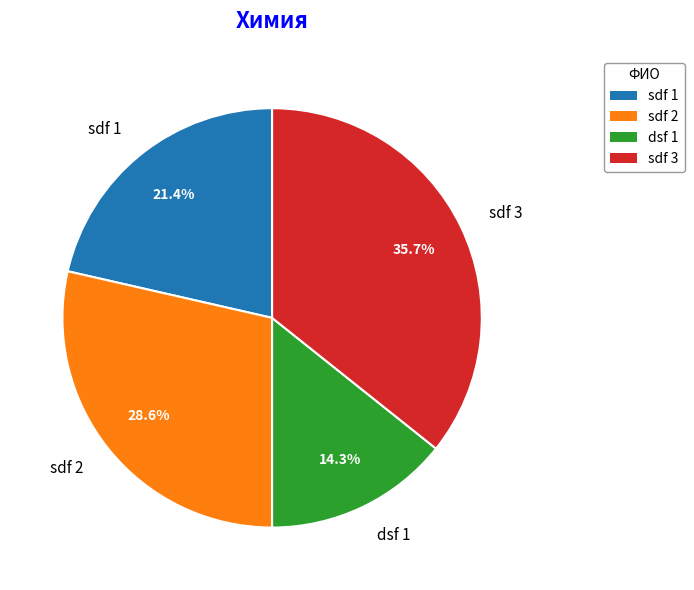

Which category has the biggest portion of the pie?

sdf 3